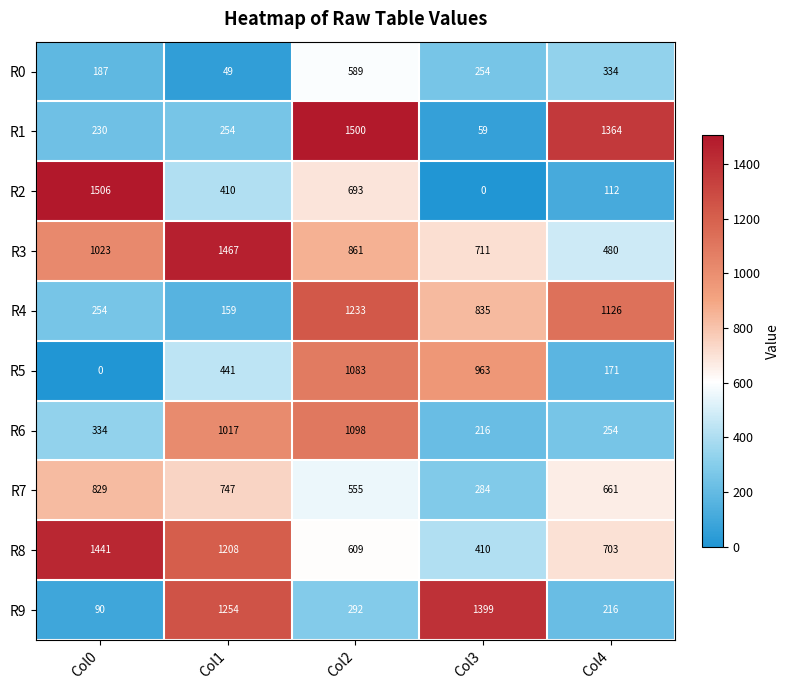

How many series are shown in this chart?

10